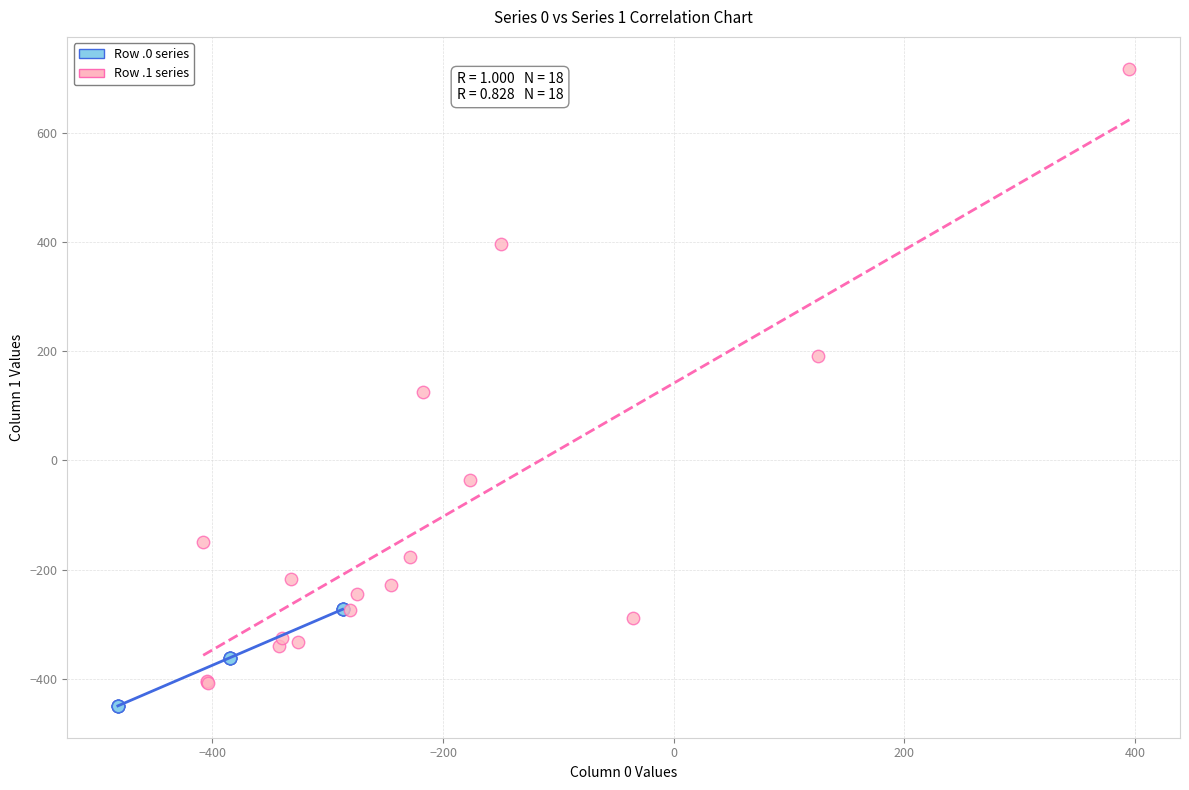

Which series has the widest spread of Y values?

Row .1 series